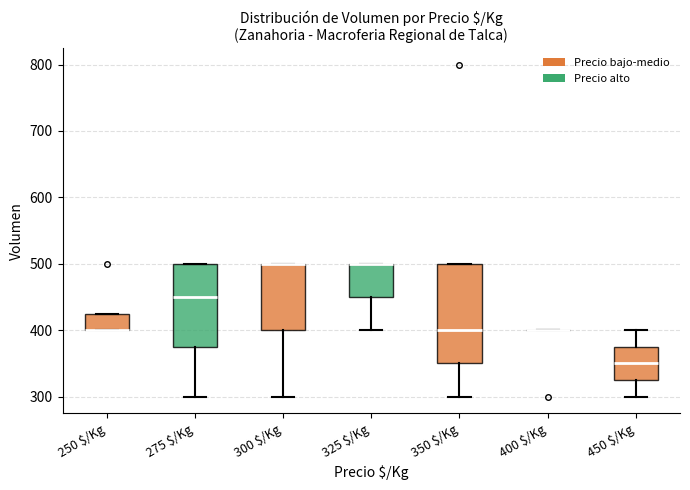

Comparing the boxes themselves (not the whiskers), which one is the tallest?

350 $/Kg